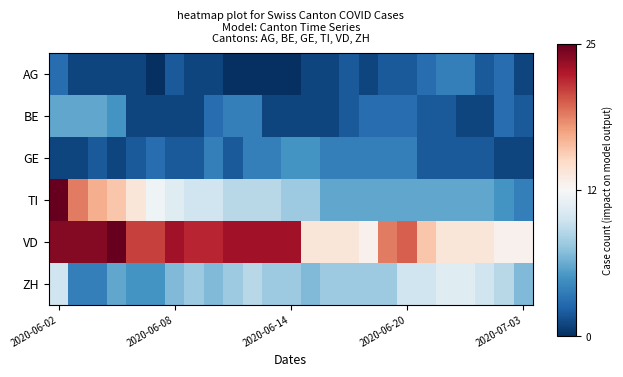

Which series has the largest total across all categories?

VD